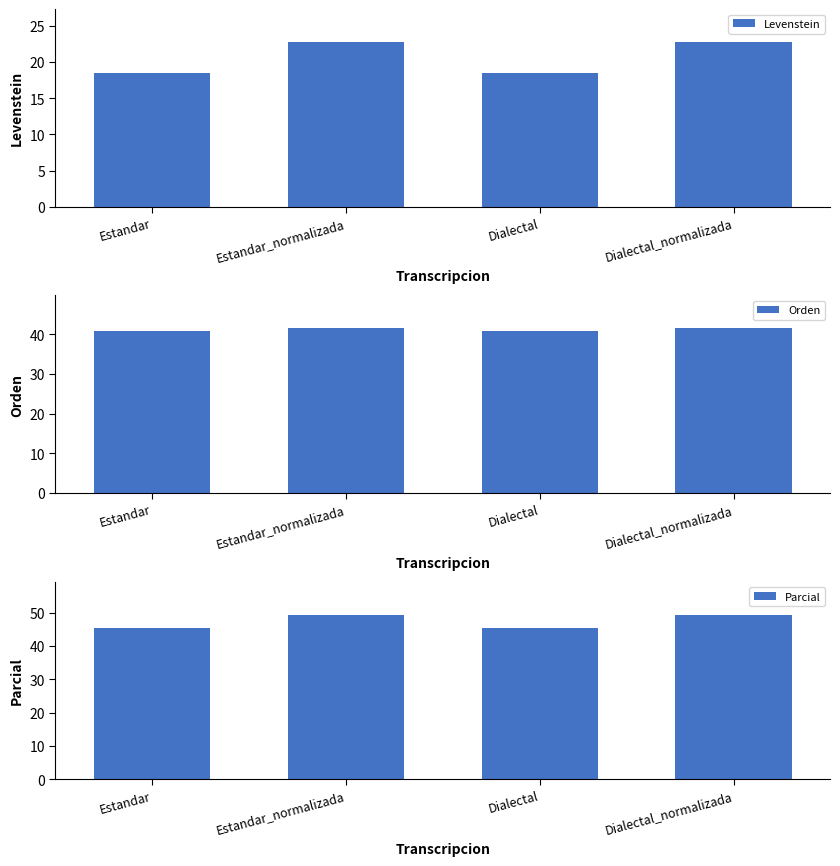

Reading left to right, extract all data points from this chart.

Levenstein: 18.5	22.8	18.5	22.8
Orden: 40.9	41.5	40.9	41.5
Parcial: 45.2	49.4	45.2	49.4